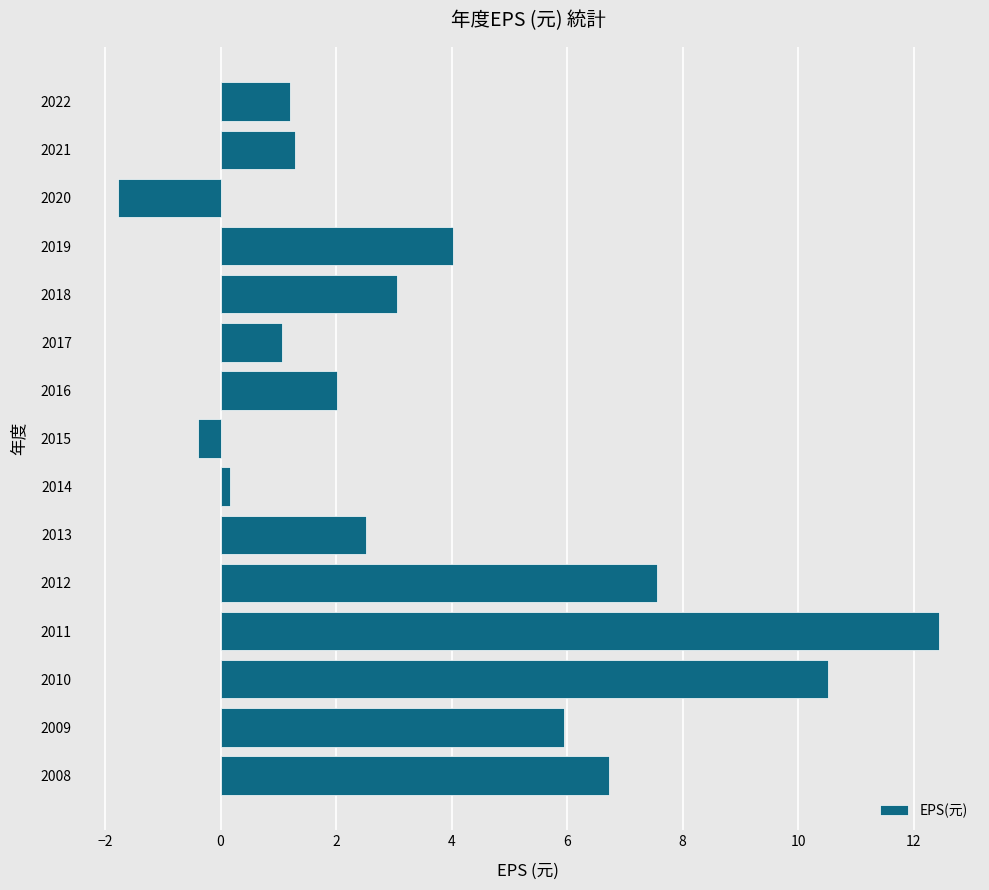

What is the smallest value displayed?

-1.8